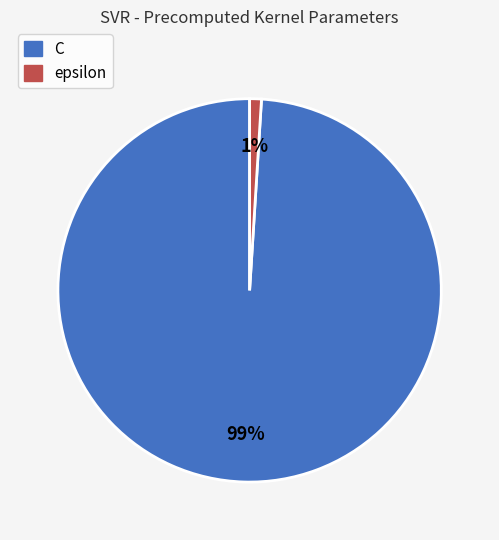

Which slice is the largest?

C